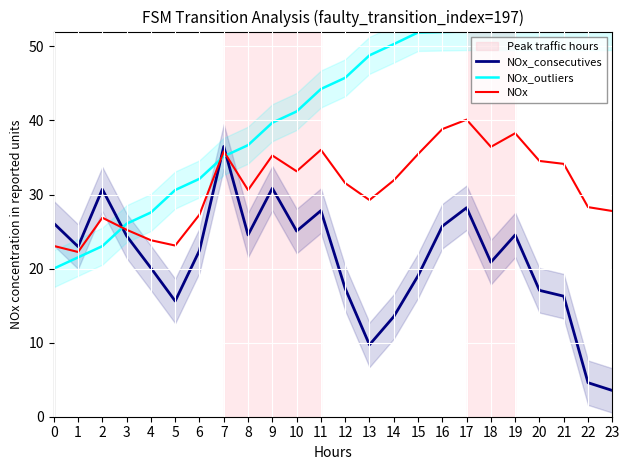

What is the difference between the NOx_consecutives values at 10 and 22?

20.5